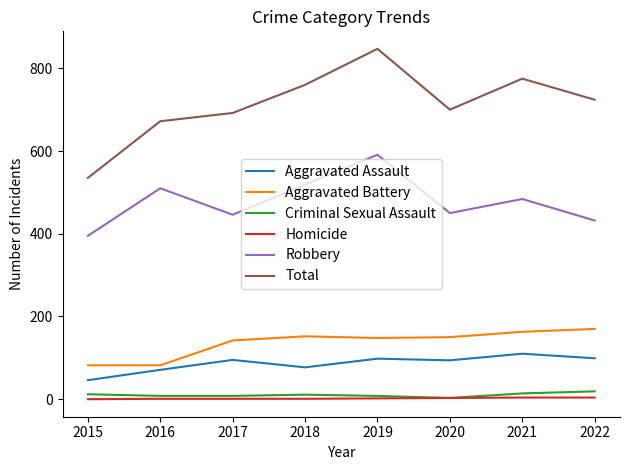

True or false: Robbery and Total cross at least once.

False